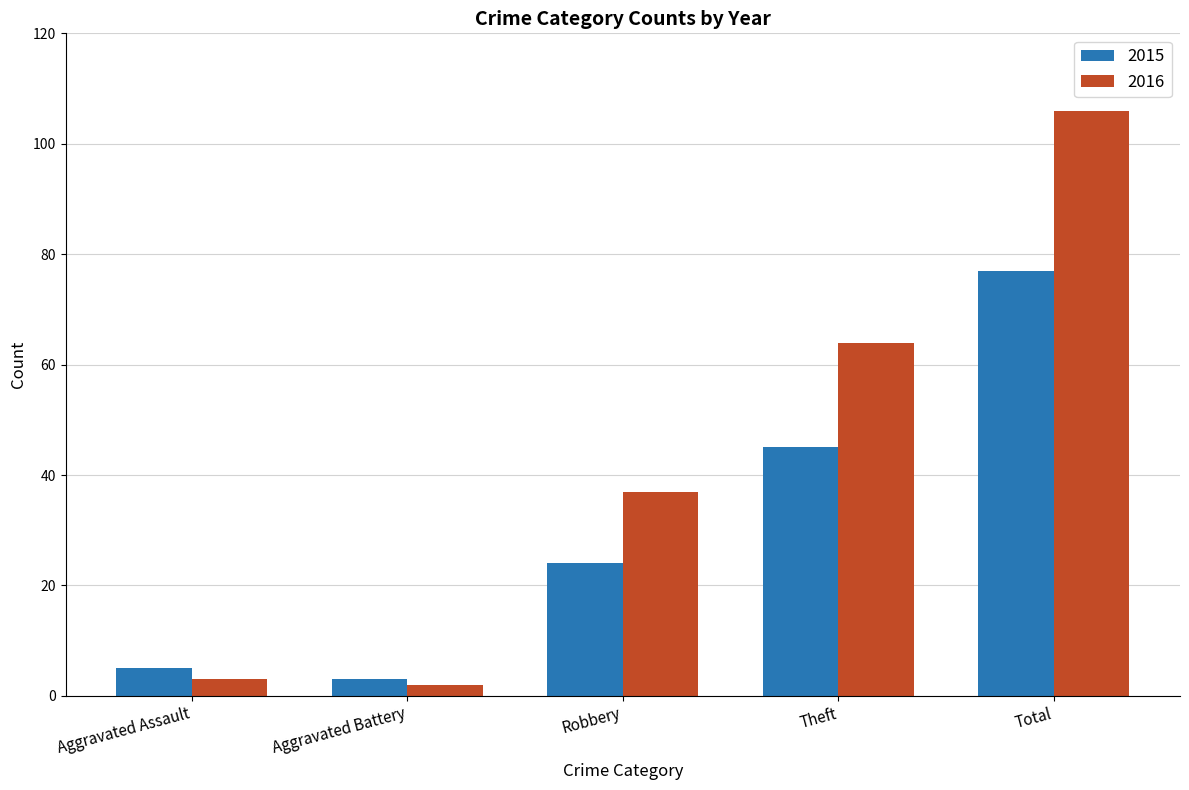

How many data points does each series have?

5